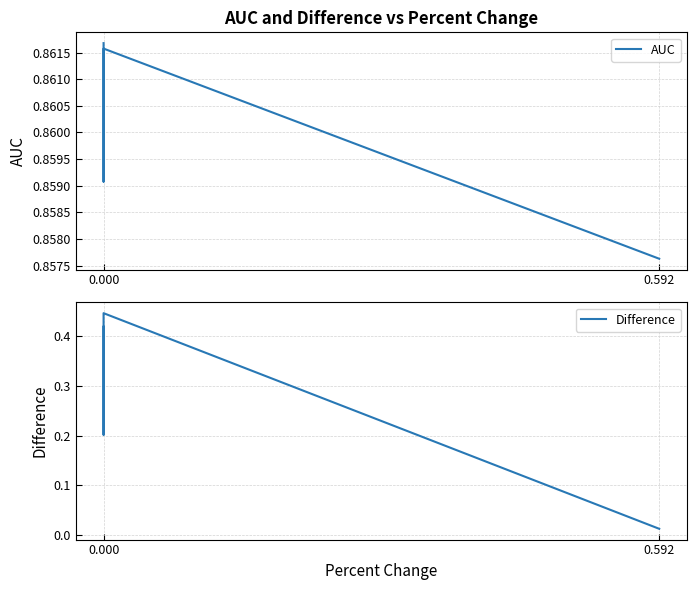

How many lines are shown in the chart?

2